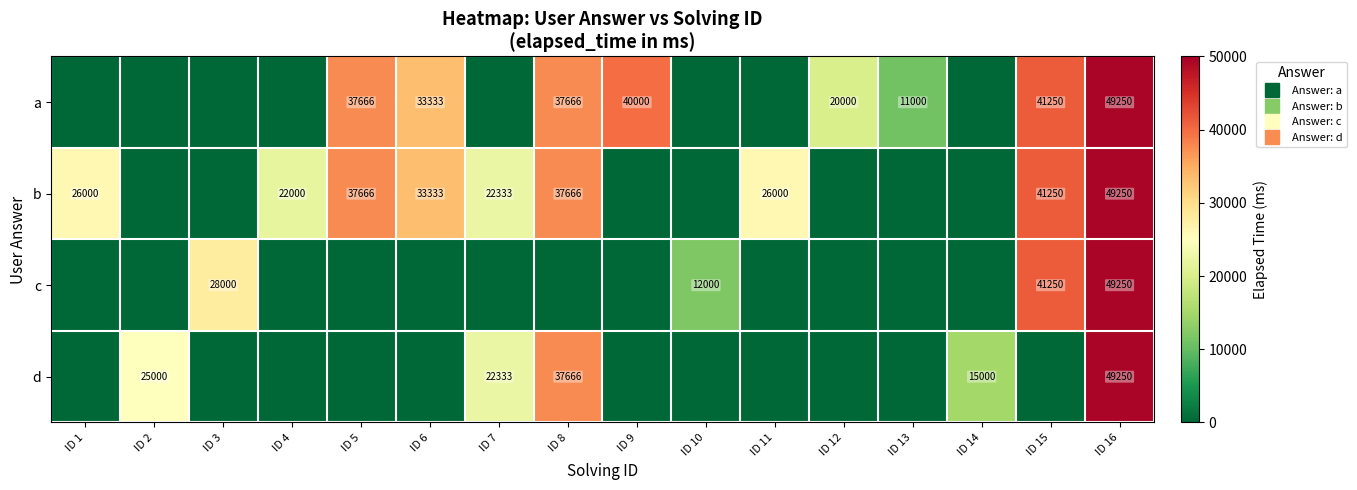

Is the value of b at ID 3 greater than the value of c at ID 1?

No